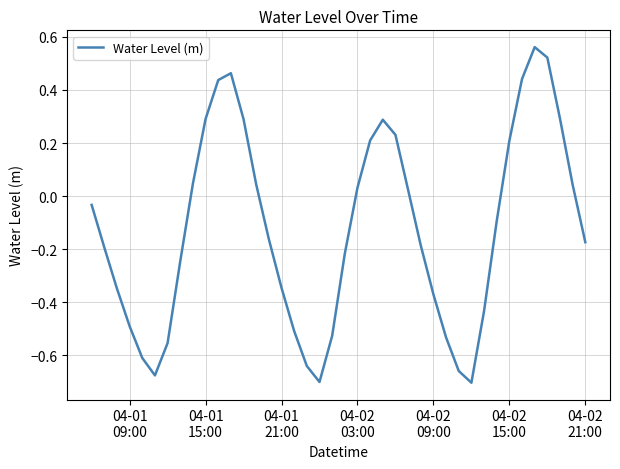

What is the difference between the maximum and minimum values?

1.3